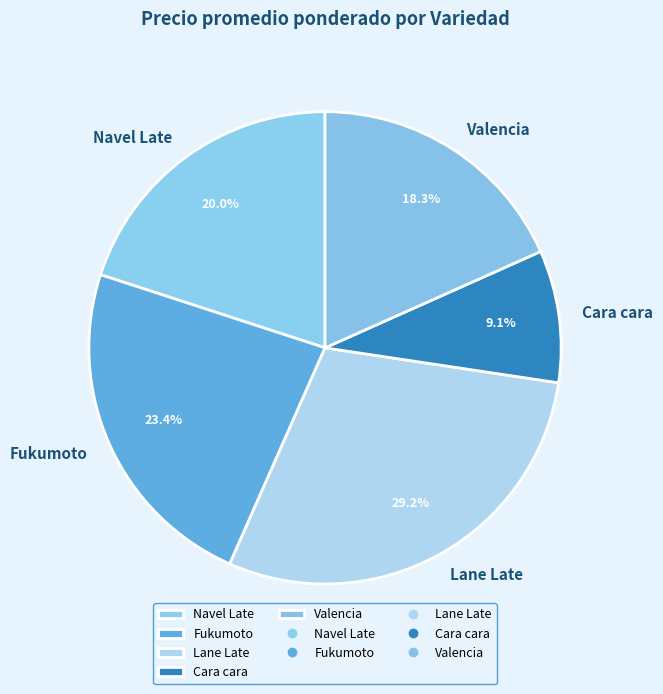

How many segments does this pie chart have?

5